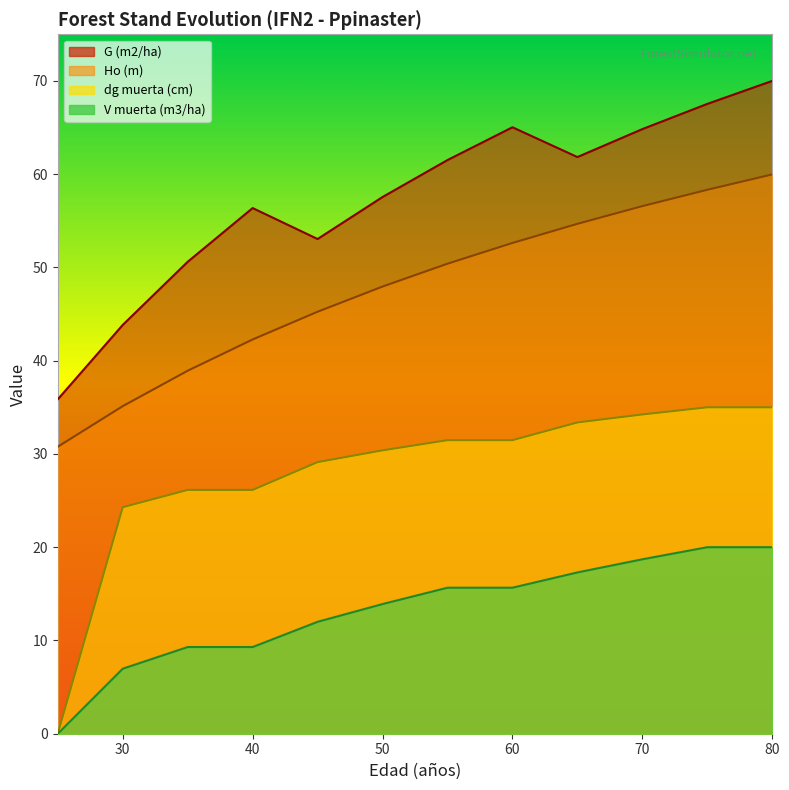

Which has a higher value, 25 or 45?

45